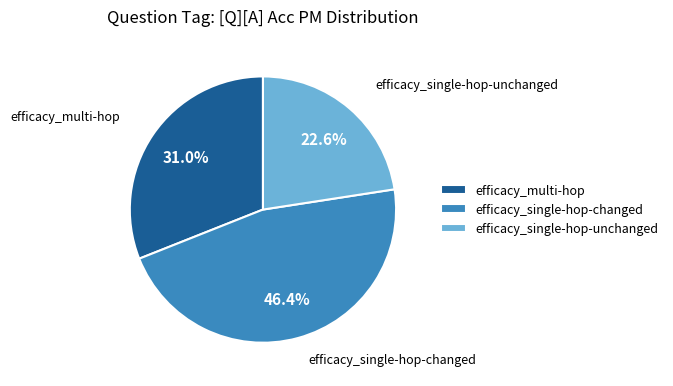

To the nearest percent, what portion does efficacy_multi-hop represent?

31%